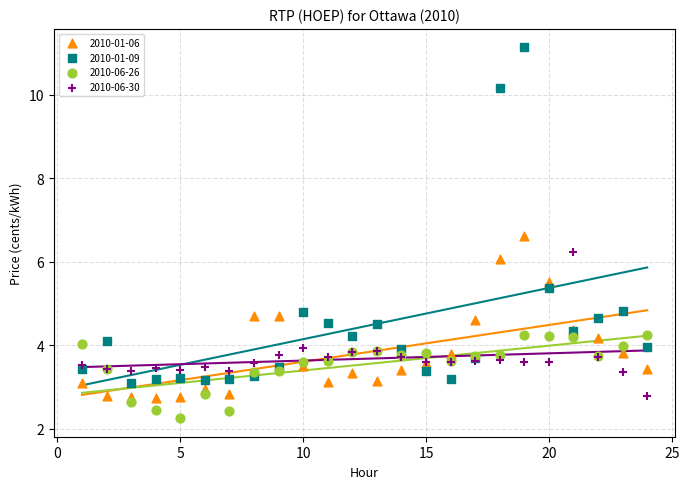

Which series has the largest Y range (max minus min)?

2010-01-09